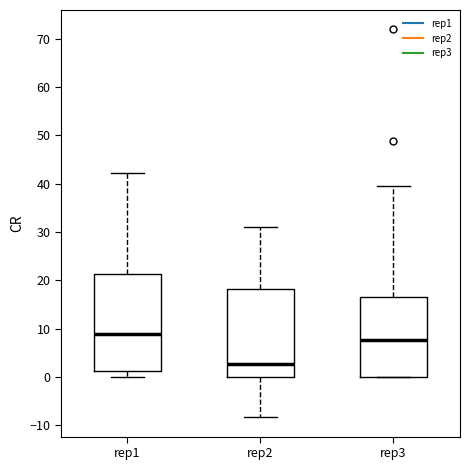

Which box has the lowest median line?

rep2